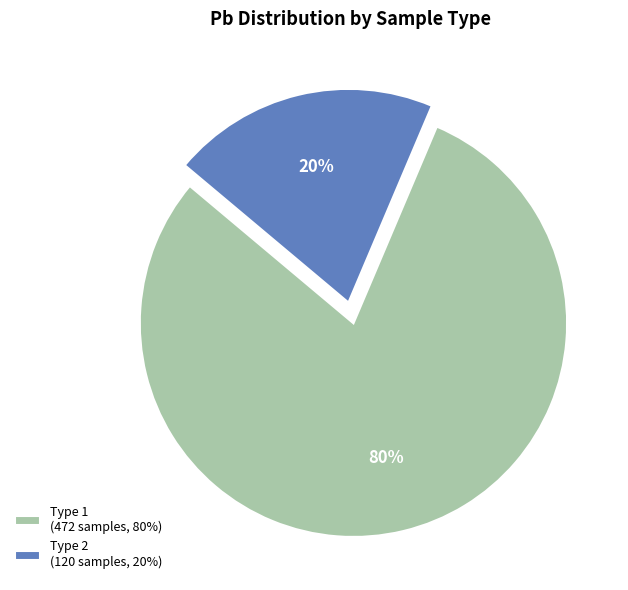

Is the sum of Type 1 (472 samples, 80%) and Type 2 (120 samples, 20%) greater than half?

Yes